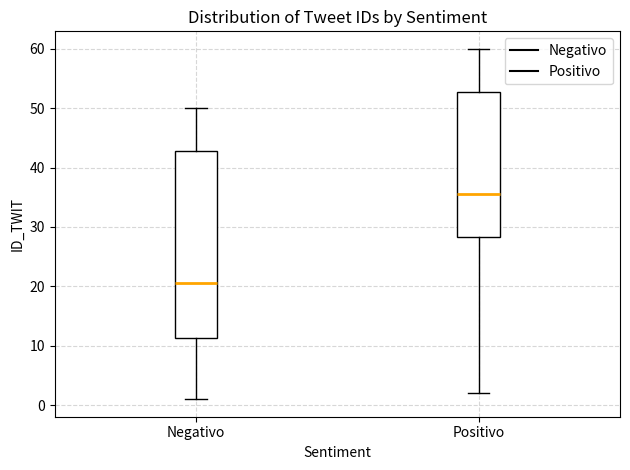

Reading left to right, transcribe this box plot: for each box, give where its median line is, the range the box spans, and where its two whiskers end, as read against the y-axis. The values are not printed on the chart, so give them approximately, as read against the axis.

Negativo: median 21, box 11 to 43, whiskers 1 to 50
Positivo: median 36, box 28 to 53, whiskers 2 to 60